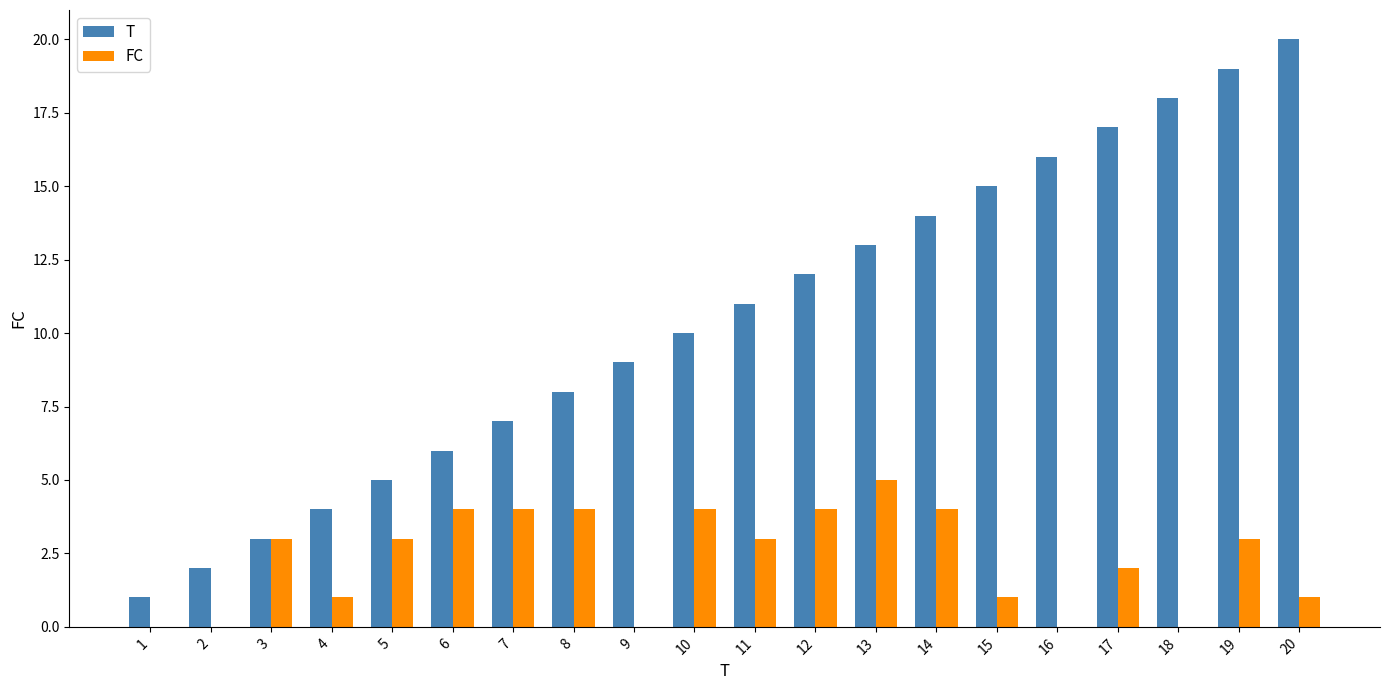

What is the highest value of the T series?

20